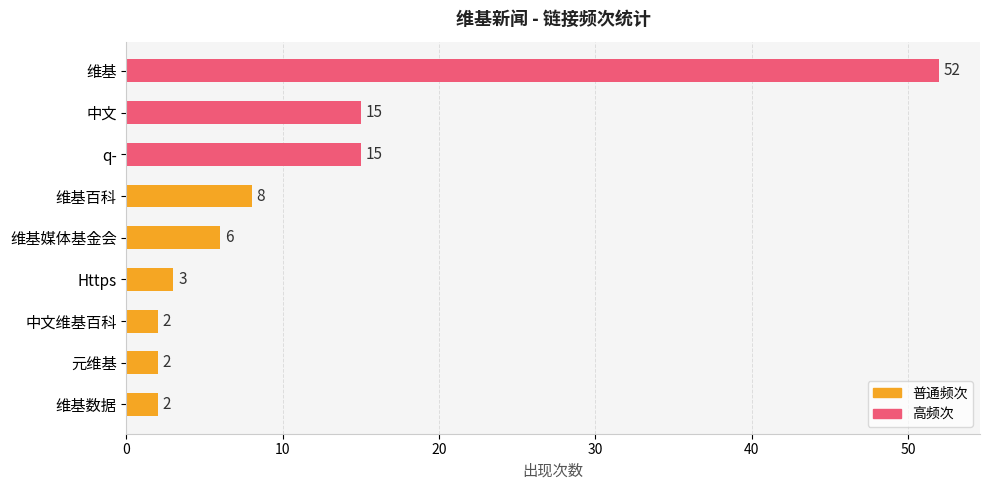

The chart shows a value of 2 at 维基数据. True or false?

True